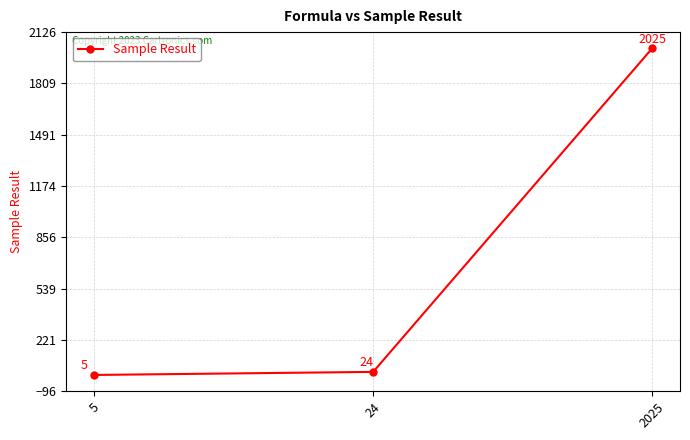

Which label corresponds to the largest value in the chart?

2025